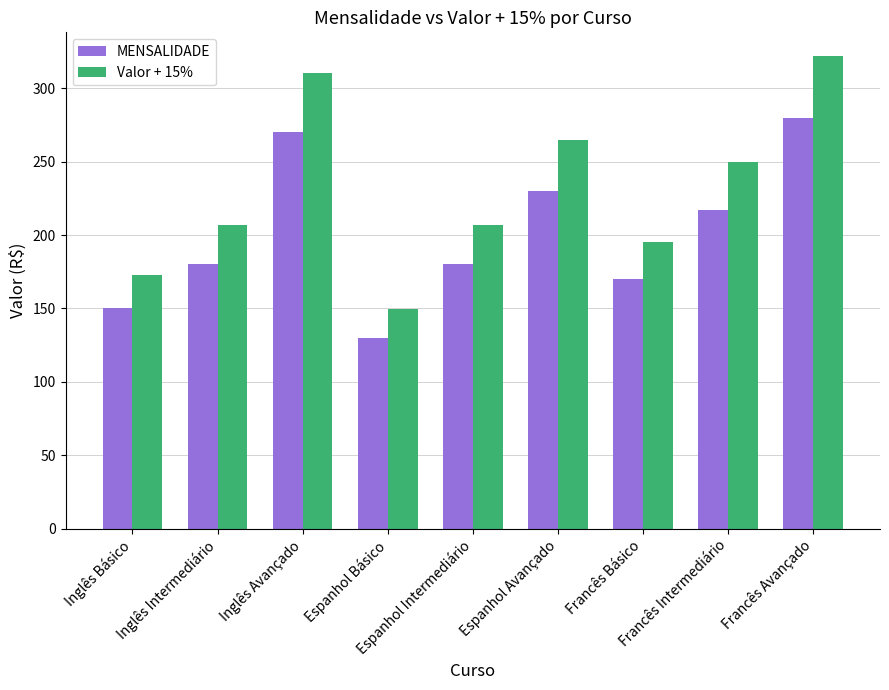

How many bars are there in each group?

2